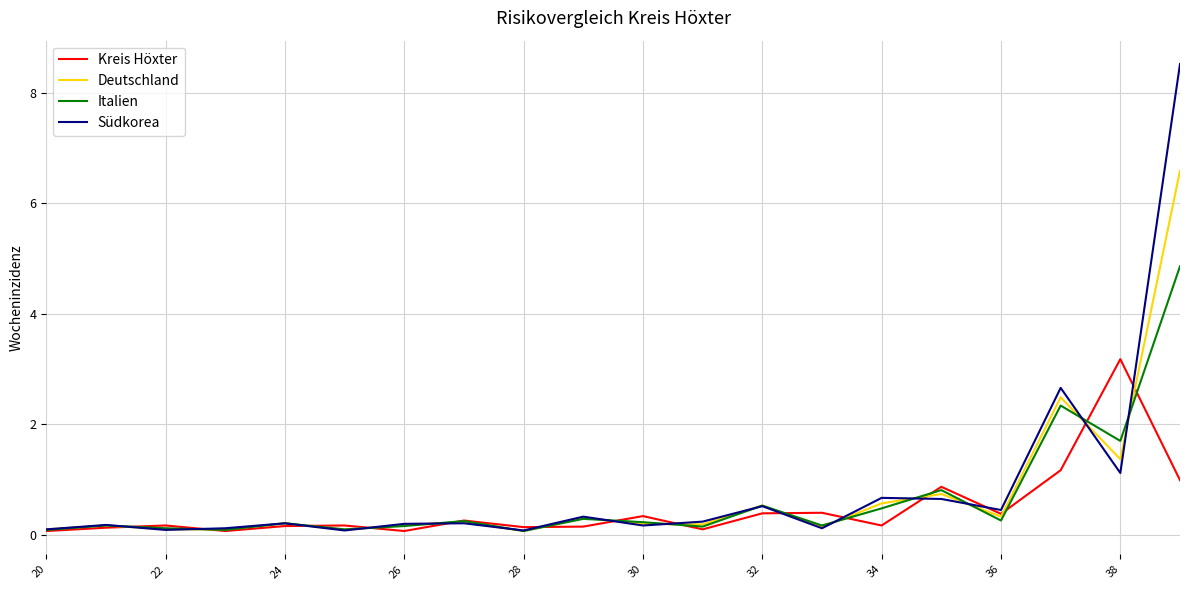

Which series has the widest spread of values?

Südkorea